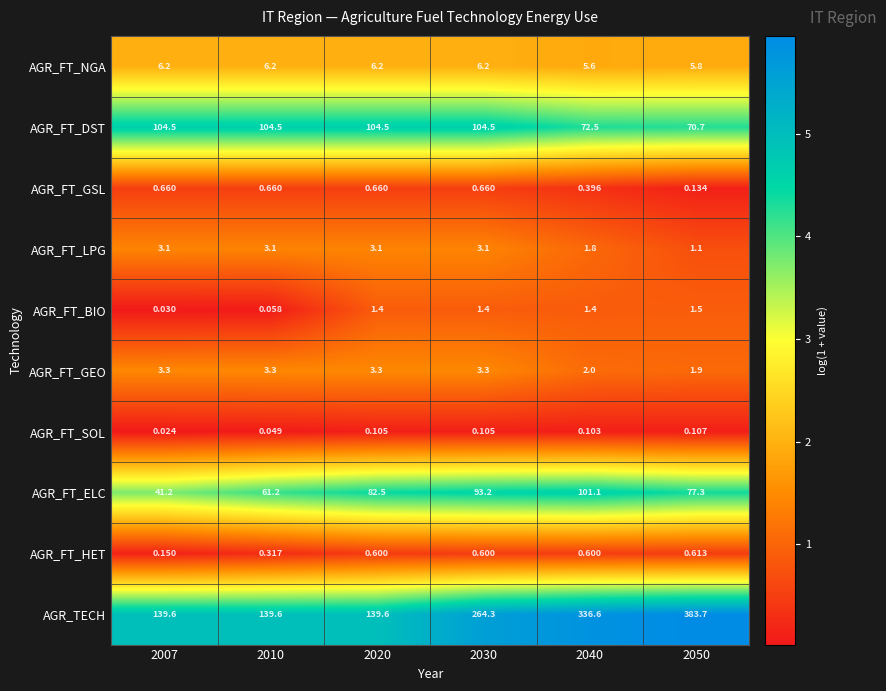

Is the value of AGR_FT_SOL at 2020 greater than the value of AGR_FT_HET at 2020?

No